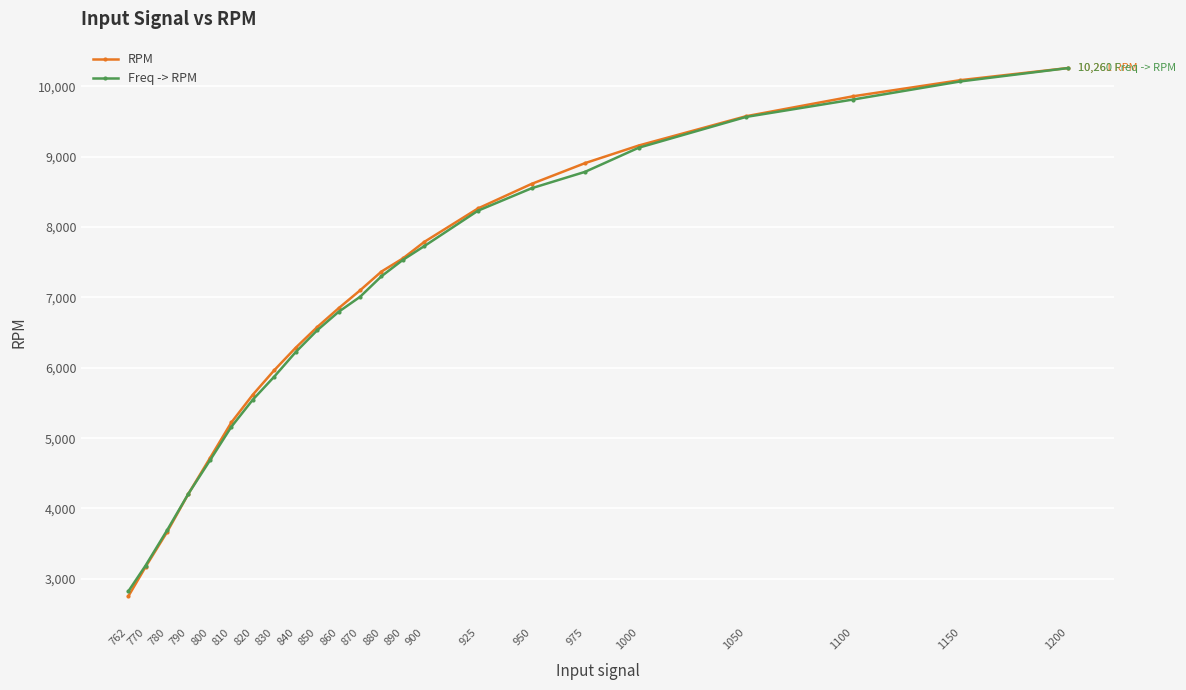

Between 800 and 1000, which series saw the biggest shift?

Freq -> RPM